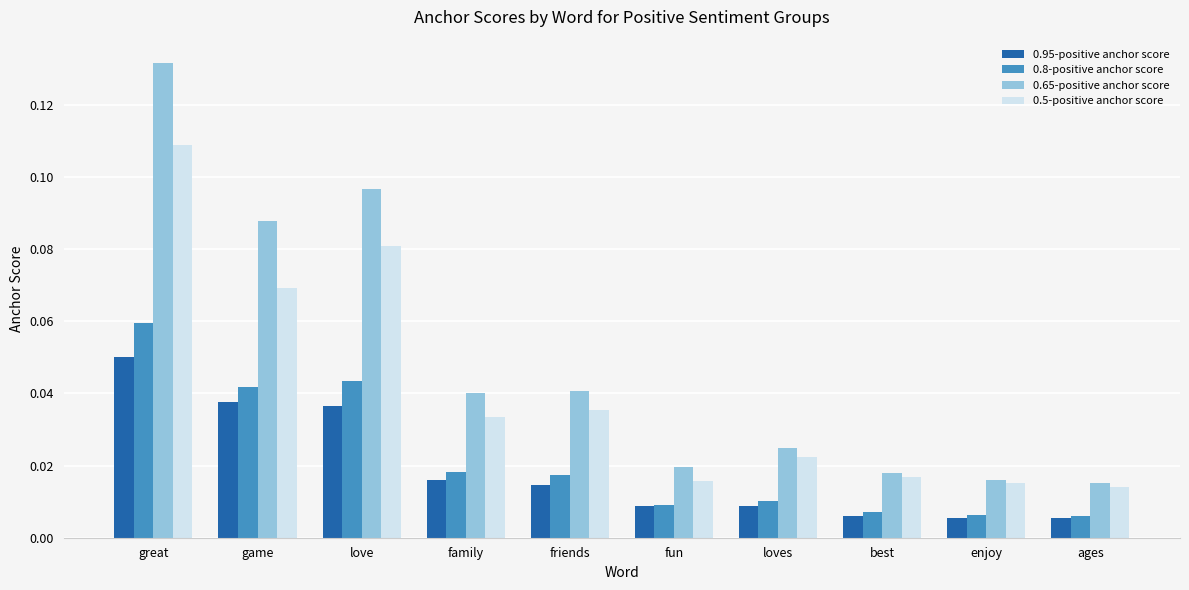

Which series changed the most between love and best?

0.65-positive anchor score